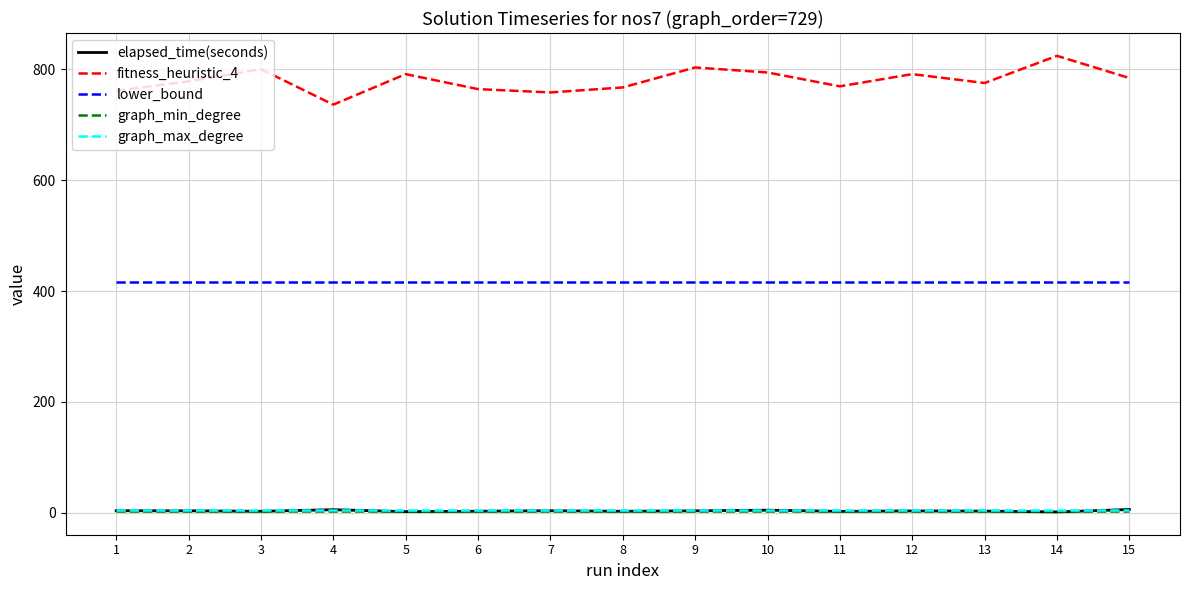

Is the value of fitness_heuristic_4 at 14 greater than the value of graph_min_degree at 2?

Yes